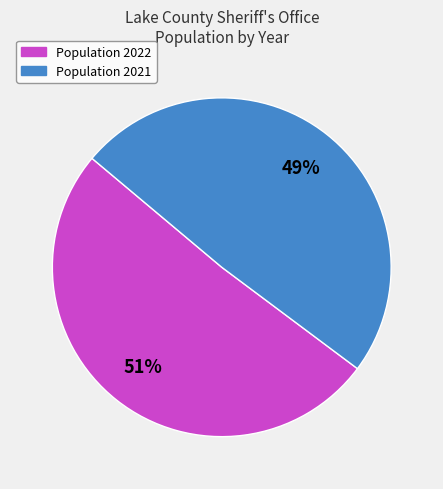

Does any single category account for the majority?

Yes